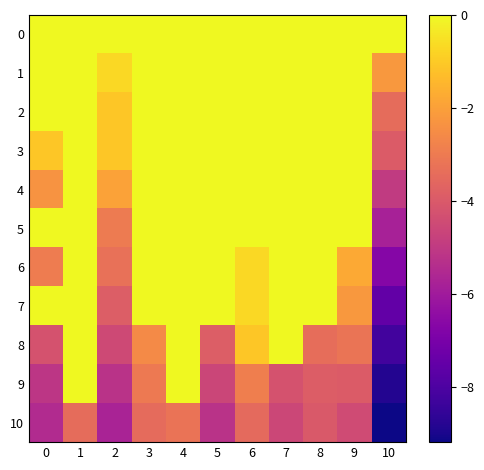

Which series has the largest range (max minus min)?

9